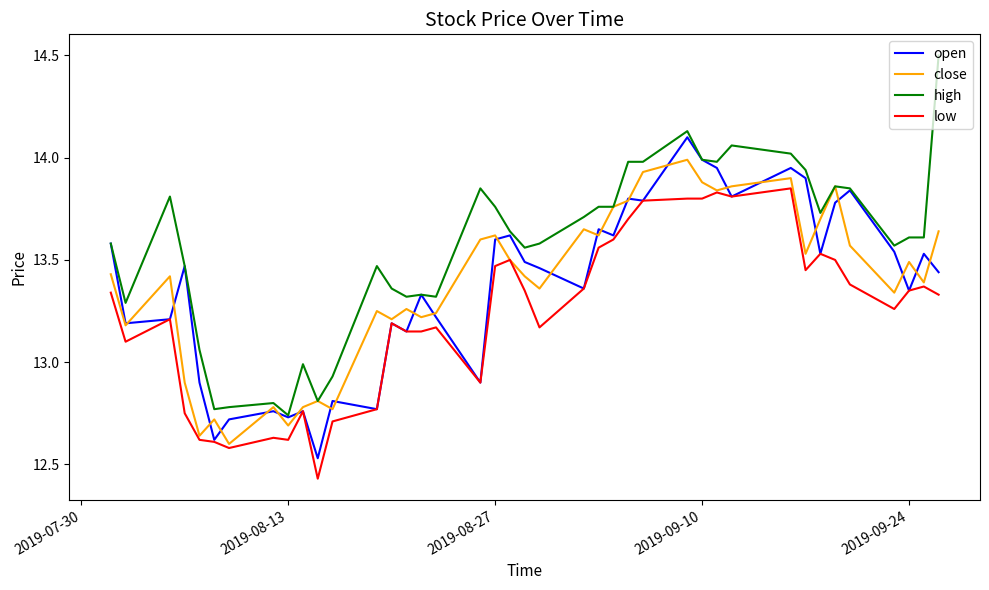

True or false: high and low intersect in this chart.

False